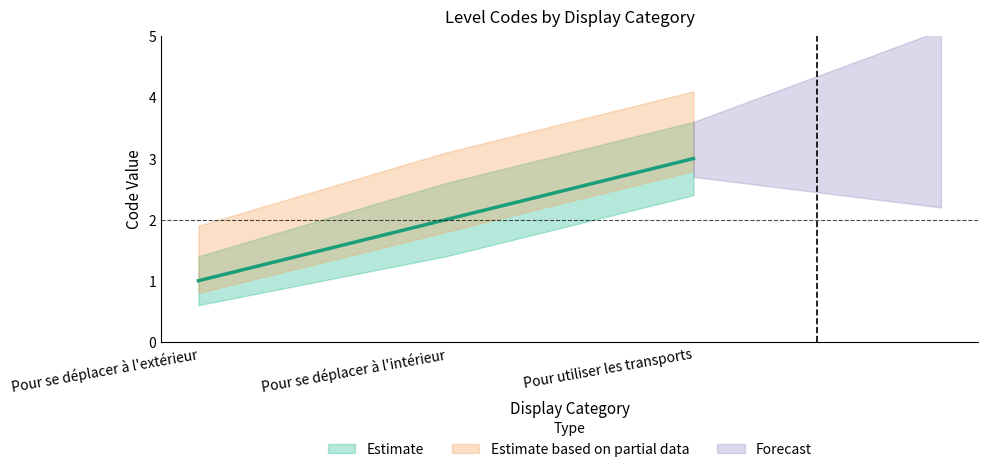

Reading right to left, transcribe all the data shown in this chart.

Pour utiliser les transports=3	Pour se déplacer à l'intérieur=2	Pour se déplacer à l'extérieur=1